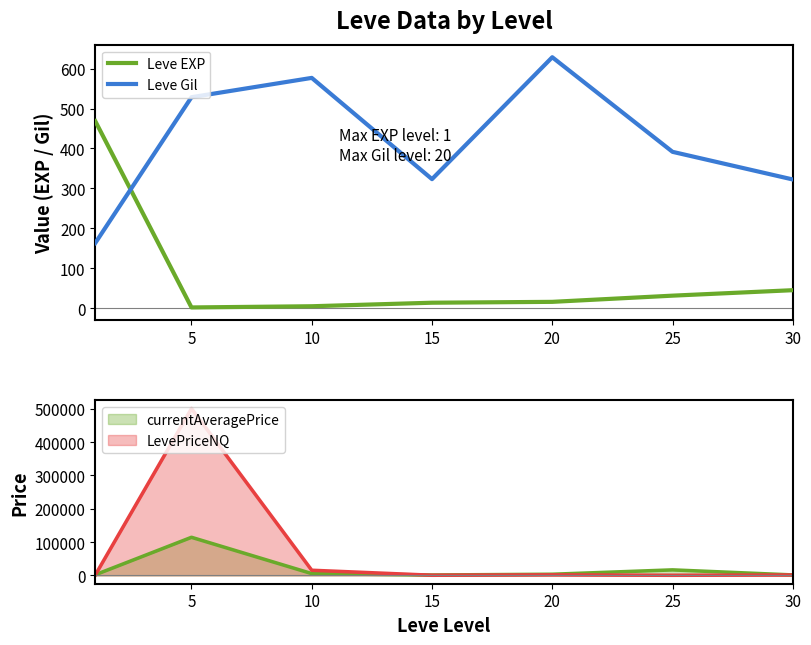

At which label does Leve EXP reach its minimum?

5